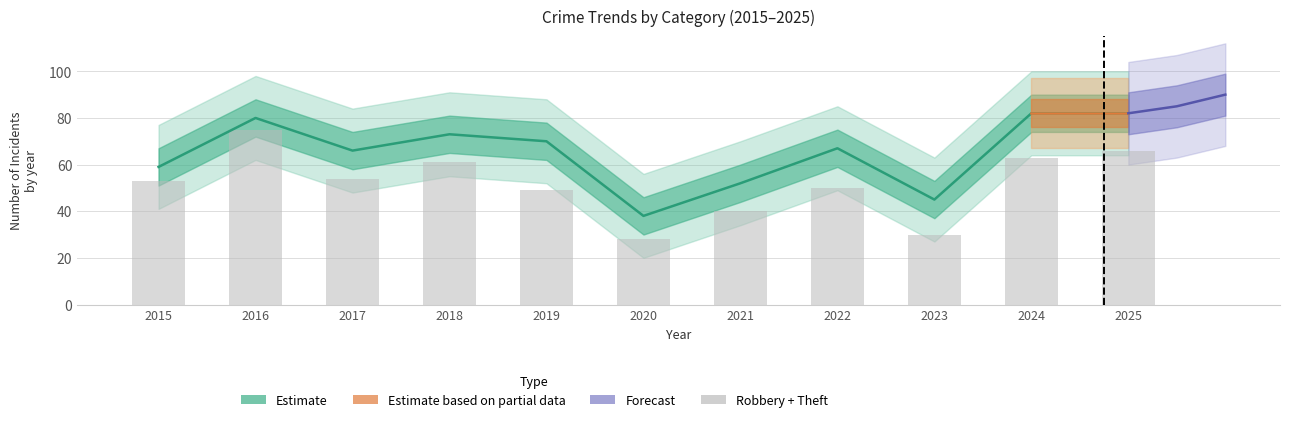

What is the difference between the maximum and minimum values in the Total series?

44